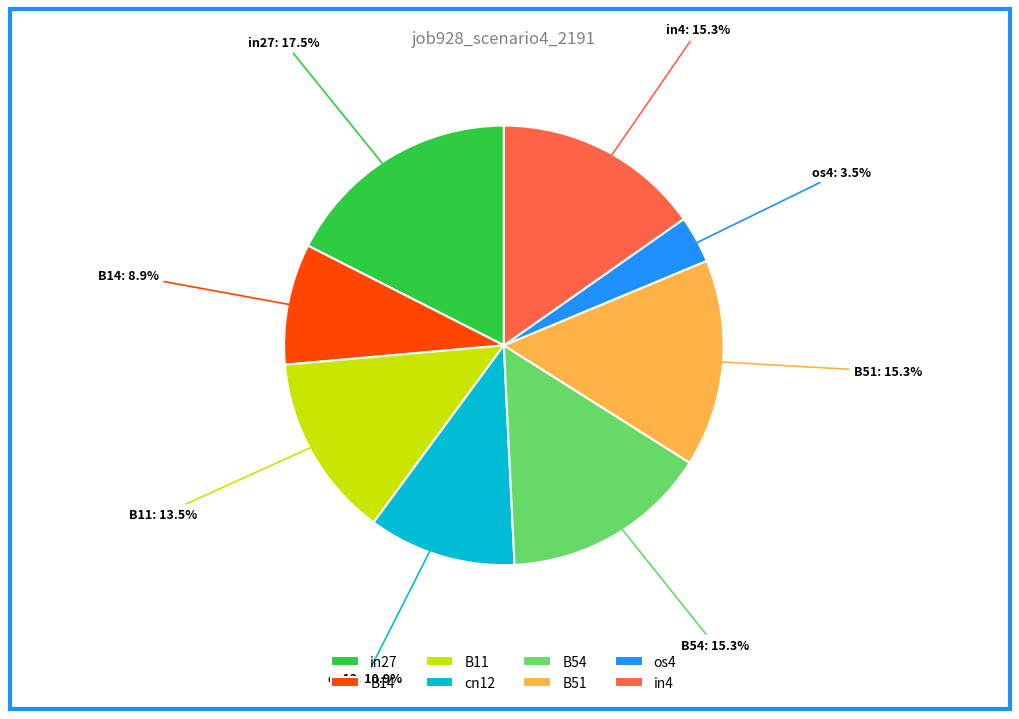

How many segments does this pie chart have?

8